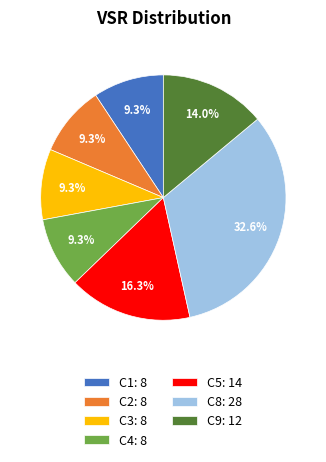

How many segments does this pie chart have?

7